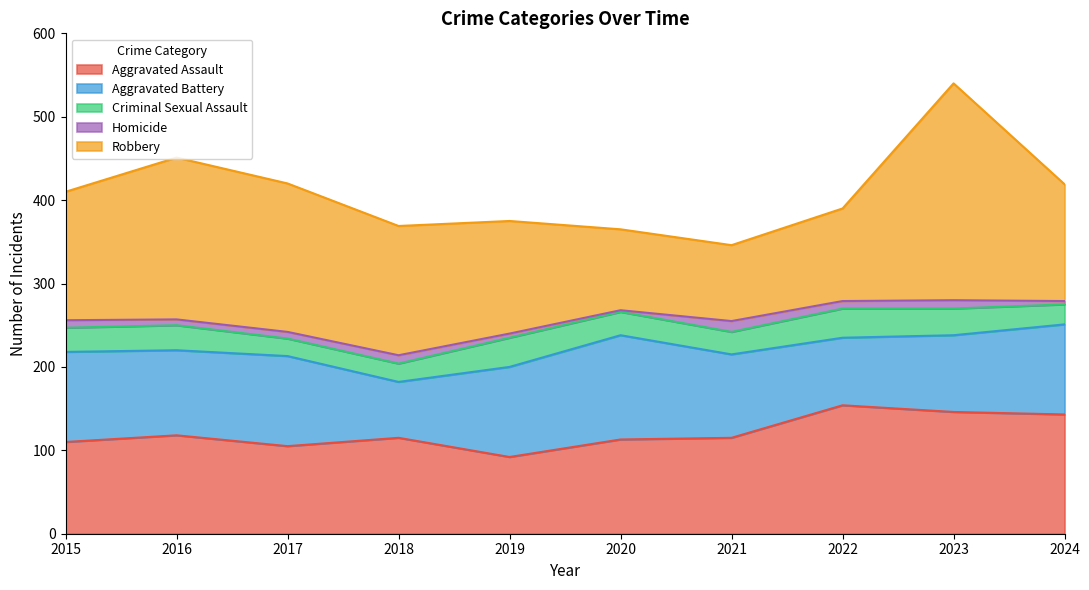

List the series in order of their peak value, highest first.

Robbery, Aggravated Assault, Aggravated Battery, Criminal Sexual Assault, Homicide